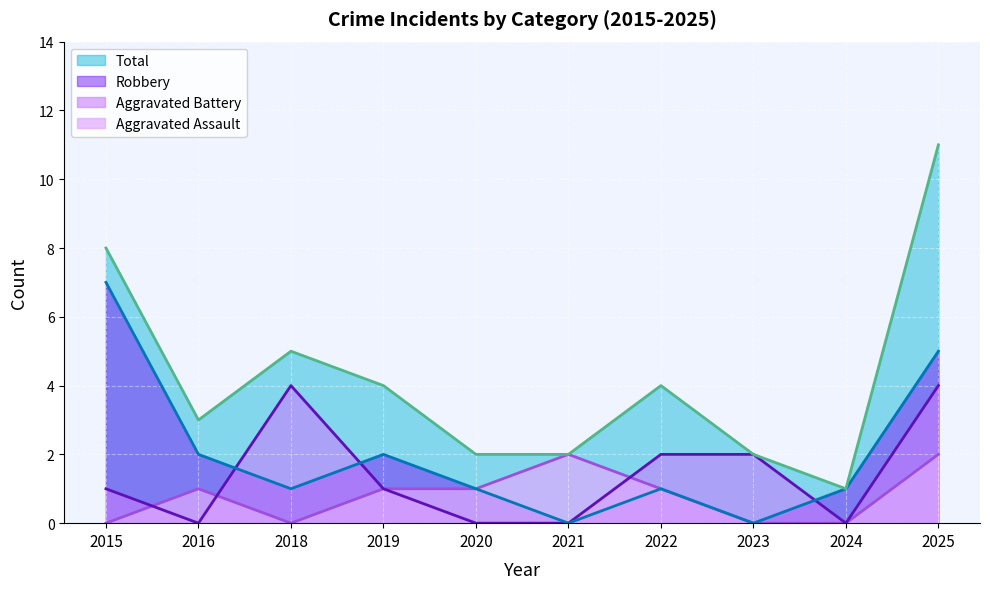

The Robbery series shows 0 at 2023. True or false?

True